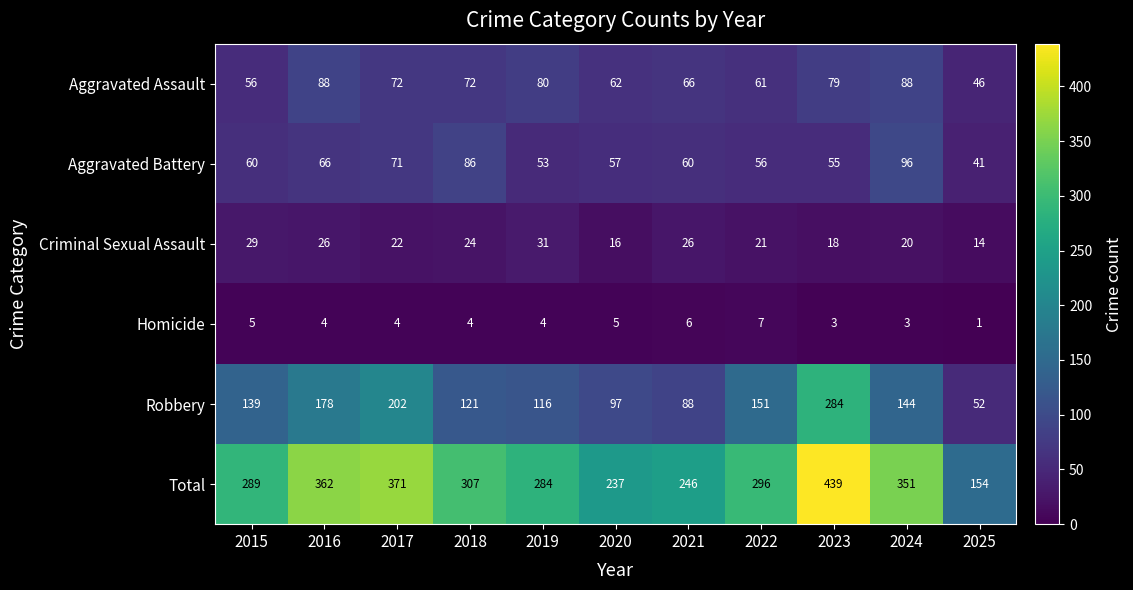

Which series has the largest range (max minus min)?

Total